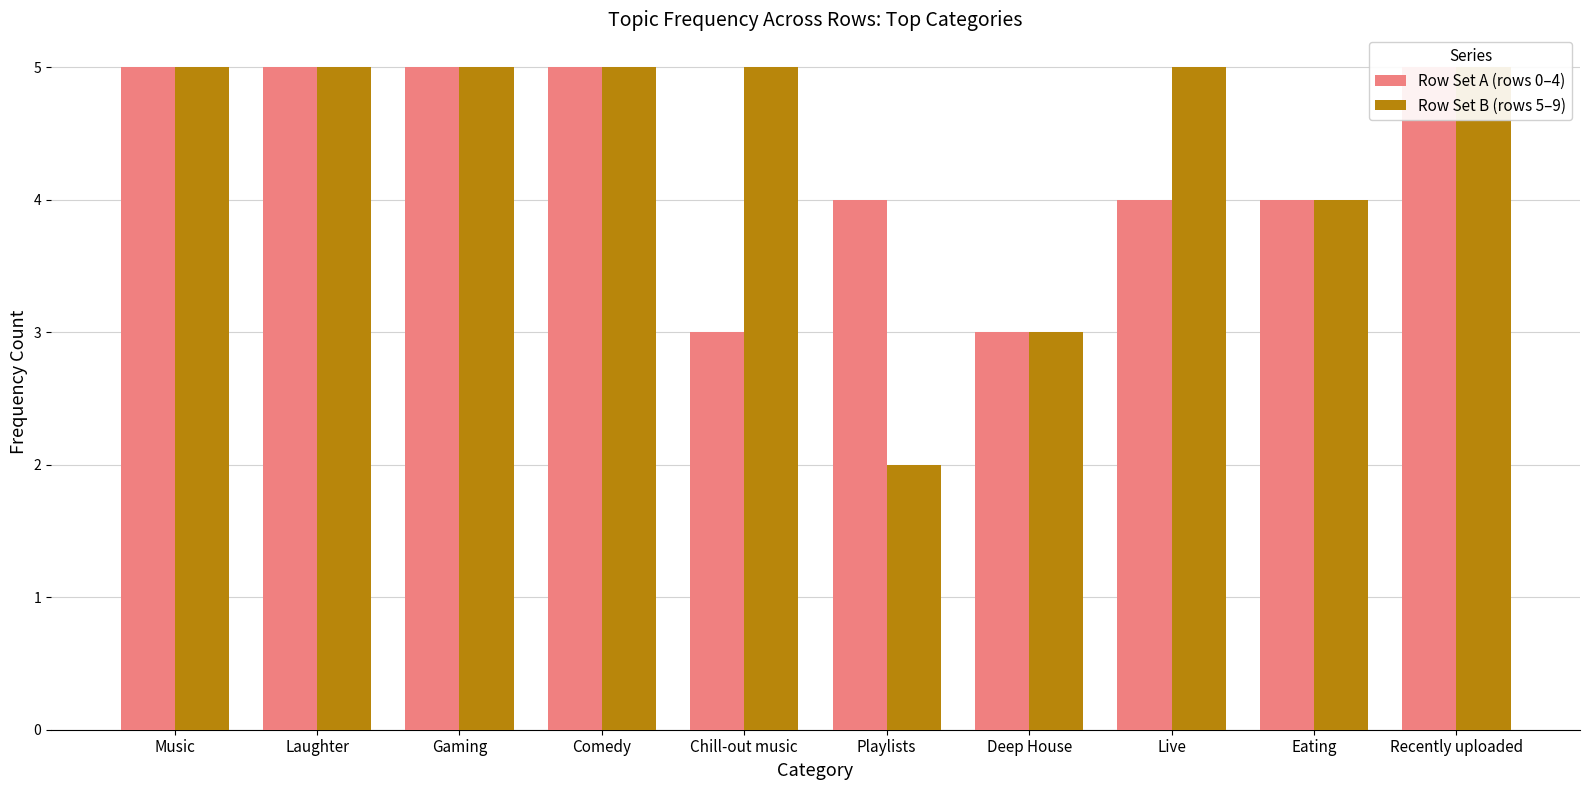

What is the difference between the Row Set B (rows 5–9) values at Gaming and Playlists?

3